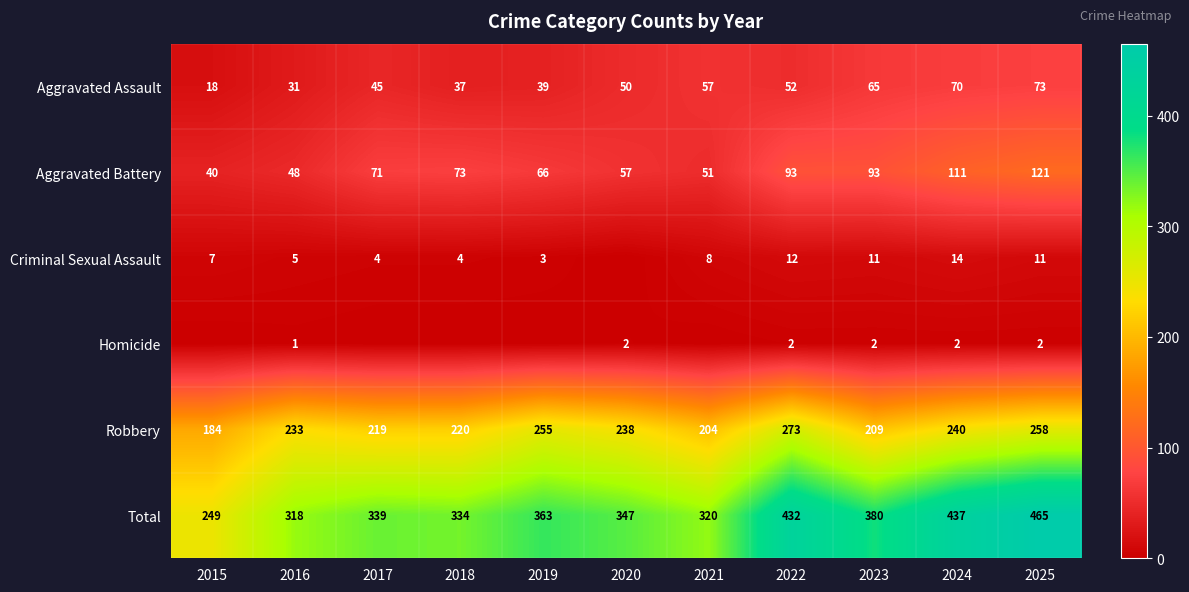

The Aggravated Battery series shows 111 at 2024. True or false?

True